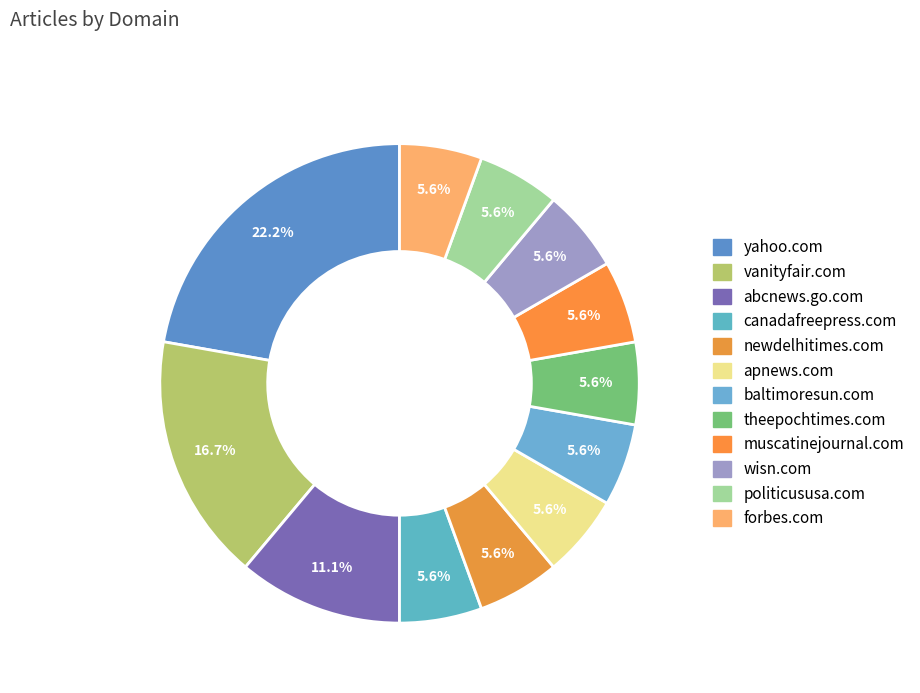

Which slice is the largest?

yahoo.com